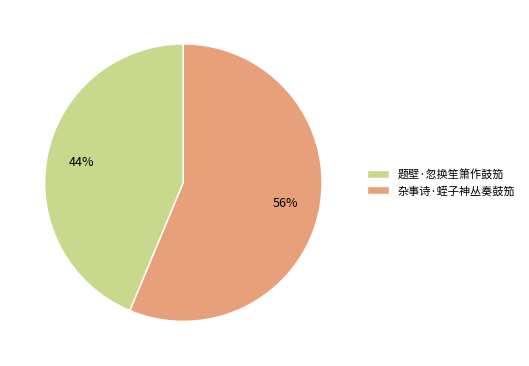

Which category has the smallest portion of the pie?

题壁·忽换笙箫作鼓笳